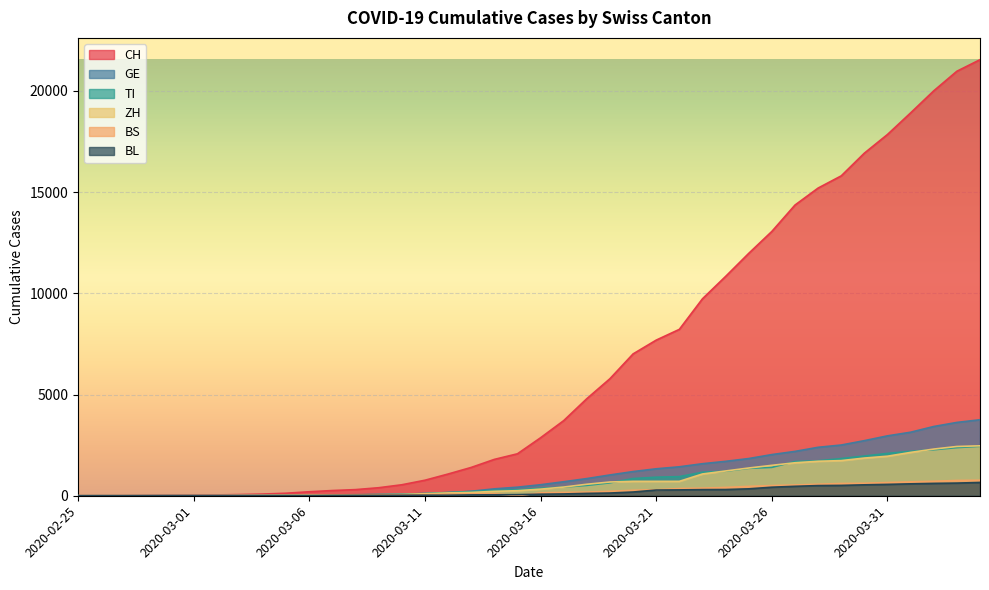

Reading left to right, transcribe all the data shown in this chart.

CH: 2020-02-25=0	2020-02-26=2	2020-02-27=6	2020-02-28=13	2020-02-29=23	2020-03-01=29	2020-03-02=40	2020-03-03=59	2020-03-04=83	2020-03-05=125	2020-03-06=197	2020-03-07=257	2020-03-08=303	2020-03-09=396	2020-03-10=542	2020-03-11=766	2020-03-12=1072	2020-03-13=1398	2020-03-14=1795	2020-03-15=2072	2020-03-16=2864	2020-03-17=3710	2020-03-18=4794	2020-03-19=5781	2020-03-20=7005	2020-03-21=7686	2020-03-22=8217	2020-03-23=9727	2020-03-24=10831	2020-03-25=11970	2020-03-26=13054	2020-03-27=14356	2020-03-28=15195	2020-03-29=15798	2020-03-30=16920	2020-03-31=17842	2020-04-01=18908	2020-04-02=19997	2020-04-03=20965	2020-04-04=21535
GE: 2020-02-25=0	2020-02-26=1	2020-02-27=1	2020-02-28=4	2020-02-29=8	2020-03-01=9	2020-03-02=10	2020-03-03=13	2020-03-04=14	2020-03-05=17	2020-03-06=25	2020-03-07=38	2020-03-08=40	2020-03-09=56	2020-03-10=76	2020-03-11=109	2020-03-12=150	2020-03-13=222	2020-03-14=340	2020-03-15=423	2020-03-16=544	2020-03-17=692	2020-03-18=848	2020-03-19=1027	2020-03-20=1194	2020-03-21=1331	2020-03-22=1430	2020-03-23=1582	2020-03-24=1699	2020-03-25=1837	2020-03-26=2033	2020-03-27=2190	2020-03-28=2393	2020-03-29=2505	2020-03-30=2721	2020-03-31=2958	2020-04-01=3137	2020-04-02=3420	2020-04-03=3621	2020-04-04=3753
TI: 2020-02-25=0	2020-02-26=1	2020-02-27=1	2020-02-28=1	2020-02-29=2	2020-03-01=2	2020-03-02=4	2020-03-03=8	2020-03-04=13	2020-03-05=25	2020-03-06=28	2020-03-07=41	2020-03-08=49	2020-03-09=61	2020-03-10=75	2020-03-11=108	2020-03-12=163	2020-03-13=206	2020-03-14=265	2020-03-15=293	2020-03-16=368	2020-03-17=426	2020-03-18=511	2020-03-19=638	2020-03-20=849	2020-03-21=916	2020-03-22=945	2020-03-23=1162	2020-03-24=1209	2020-03-25=1354	2020-03-26=1401	2020-03-27=1688	2020-03-28=1727	2020-03-29=1837	2020-03-30=1962	2020-03-31=2091	2020-04-01=2195	2020-04-02=2271	2020-04-03=2377	2020-04-04=2442
ZH: 2020-02-25=0	2020-02-26=0	2020-02-27=2	2020-02-28=2	2020-02-29=6	2020-03-01=7	2020-03-02=10	2020-03-03=13	2020-03-04=15	2020-03-05=23	2020-03-06=29	2020-03-07=34	2020-03-08=40	2020-03-09=49	2020-03-10=62	2020-03-11=101	2020-03-12=140	2020-03-13=163	2020-03-14=218	2020-03-15=250	2020-03-16=326	2020-03-17=429	2020-03-18=568	2020-03-19=679	2020-03-20=711	2020-03-21=711	2020-03-22=711	2020-03-23=1075	2020-03-24=1223	2020-03-25=1370	2020-03-26=1502	2020-03-27=1629	2020-03-28=1703	2020-03-29=1735	2020-03-30=1861	2020-03-31=1952	2020-04-01=2141	2020-04-02=2305	2020-04-03=2433	2020-04-04=2466
BS: 2020-02-25=0	2020-02-26=0	2020-02-27=1	2020-02-28=1	2020-02-29=1	2020-03-01=1	2020-03-02=1	2020-03-03=3	2020-03-04=3	2020-03-05=8	2020-03-06=15	2020-03-07=21	2020-03-08=24	2020-03-09=28	2020-03-10=33	2020-03-11=49	2020-03-12=73	2020-03-13=92	2020-03-14=100	2020-03-15=0	2020-03-16=143	2020-03-17=164	2020-03-18=181	2020-03-19=220	2020-03-20=270	2020-03-21=297	2020-03-22=356	2020-03-23=374	2020-03-24=410	2020-03-25=462	2020-03-26=501	2020-03-27=530	2020-03-28=569	2020-03-29=605	2020-03-30=617	2020-03-31=653	2020-04-01=687	2020-04-02=714	2020-04-03=754	2020-04-04=767
BL: 2020-02-25=0	2020-02-26=0	2020-02-27=0	2020-02-28=1	2020-02-29=2	2020-03-01=2	2020-03-02=2	2020-03-03=2	2020-03-04=2	2020-03-05=6	2020-03-06=6	2020-03-07=15	2020-03-08=19	2020-03-09=20	2020-03-10=22	2020-03-11=26	2020-03-12=26	2020-03-13=42	2020-03-14=47	2020-03-15=54	2020-03-16=76	2020-03-17=89	2020-03-18=116	2020-03-19=134	2020-03-20=184	2020-03-21=282	2020-03-22=289	2020-03-23=302	2020-03-24=306	2020-03-25=341	2020-03-26=422	2020-03-27=466	2020-03-28=502	2020-03-29=511	2020-03-30=539	2020-03-31=561	2020-04-01=588	2020-04-02=610	2020-04-03=625	2020-04-04=656